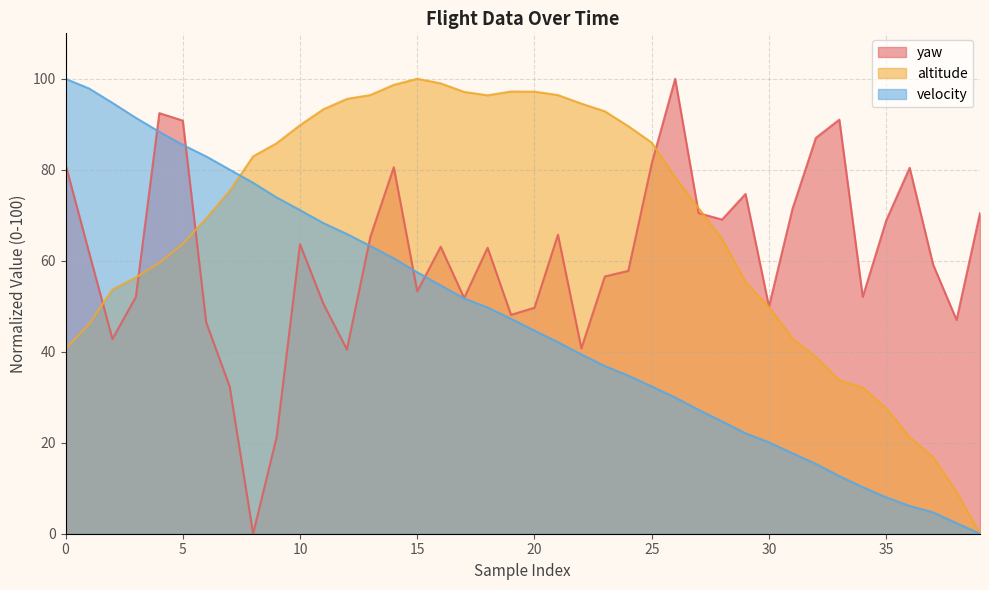

In altitude, how many points are lower than both neighbors (excluding endpoints)?

1